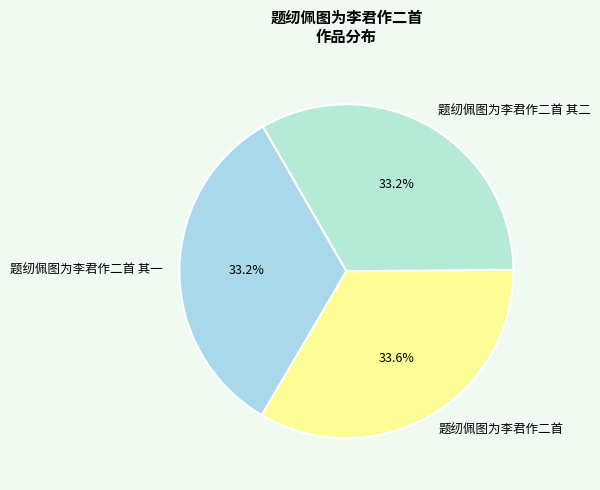

Count the number of slices in the pie.

3